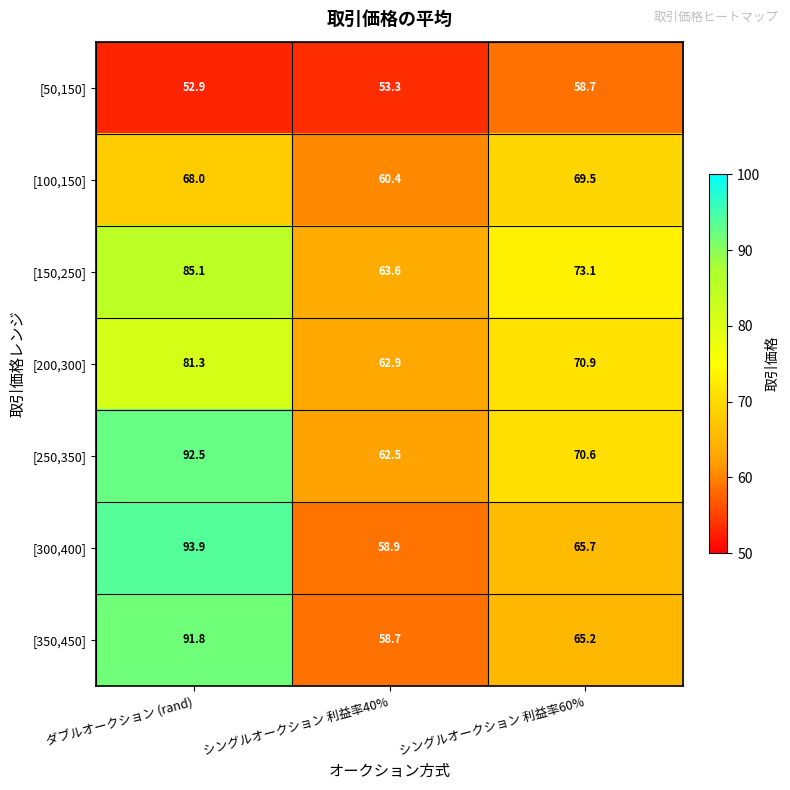

What is the difference between the [350,450] values at ダブルオークション (rand) and シングルオークション 利益率60%?

26.6